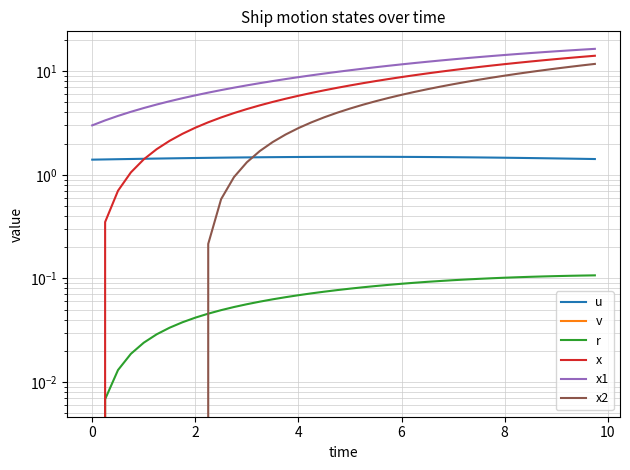

After their last crossing, which series has the higher values: u or x?

x